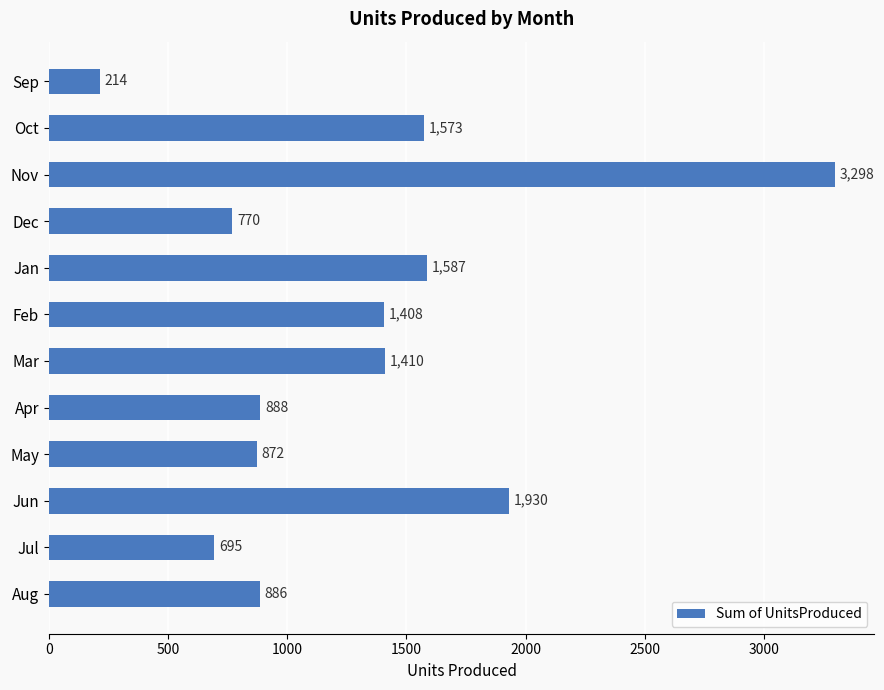

Are the bars horizontal?

Yes